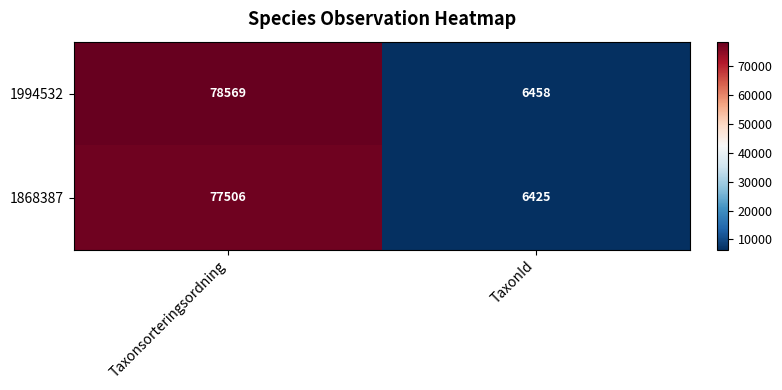

What is the approximate value of 1994532 at Taxonsorteringsordning, to the nearest 10?

78570